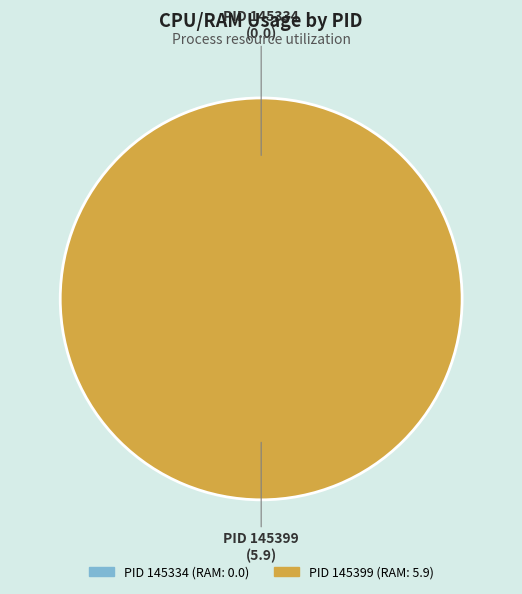

What percentage is the 145399 slice, to the nearest percent?

100%